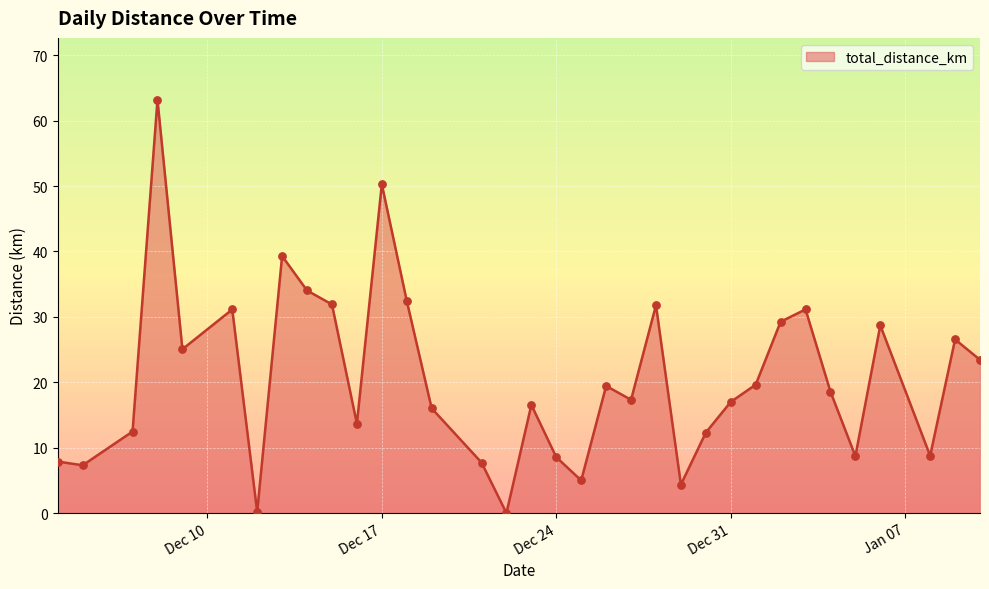

What is the greatest value displayed?

63.2